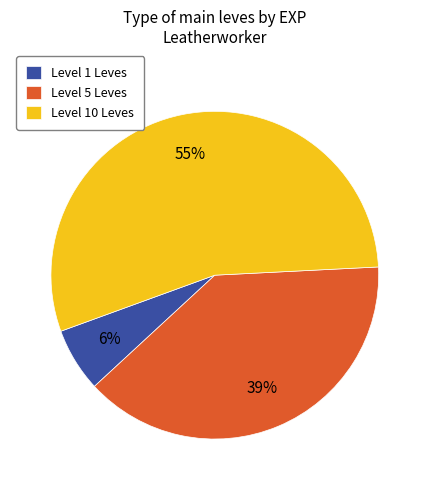

To the nearest percent, what is the average slice percentage?

33%